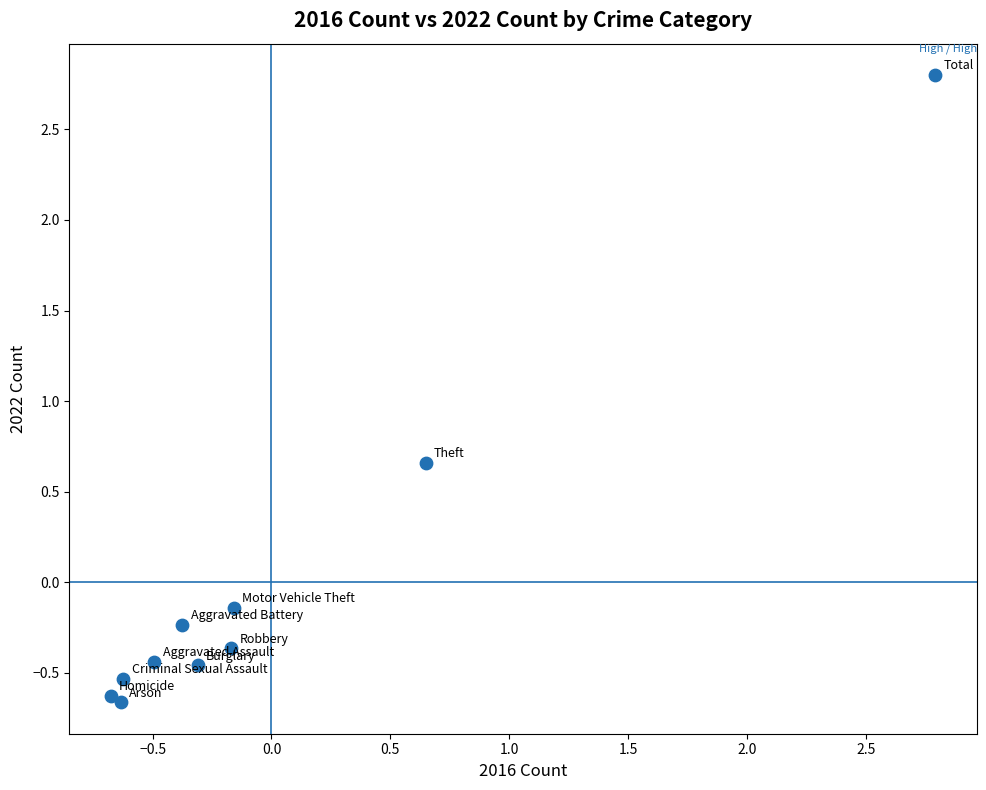

What is the range of Y values (max minus min)?

3.5